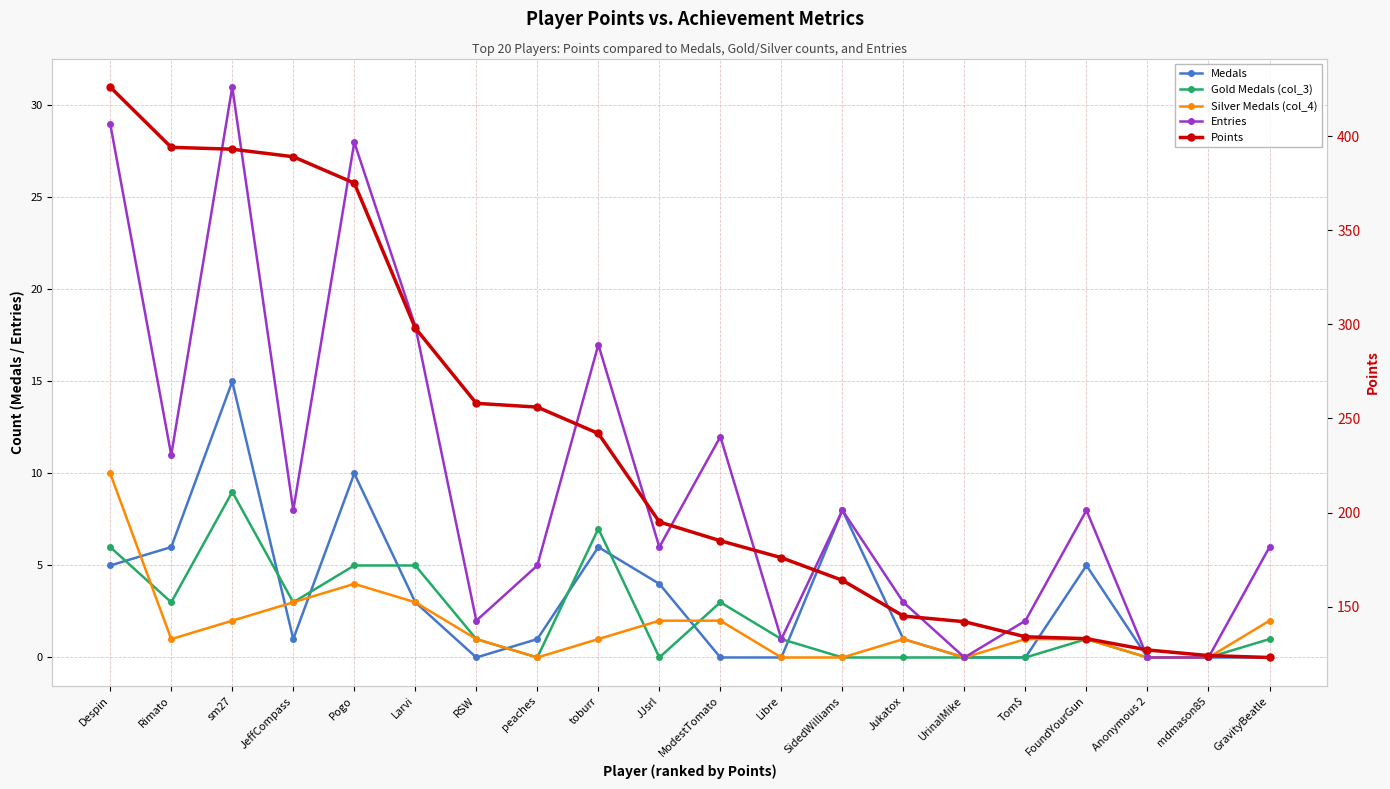

How many series are shown in this chart?

5